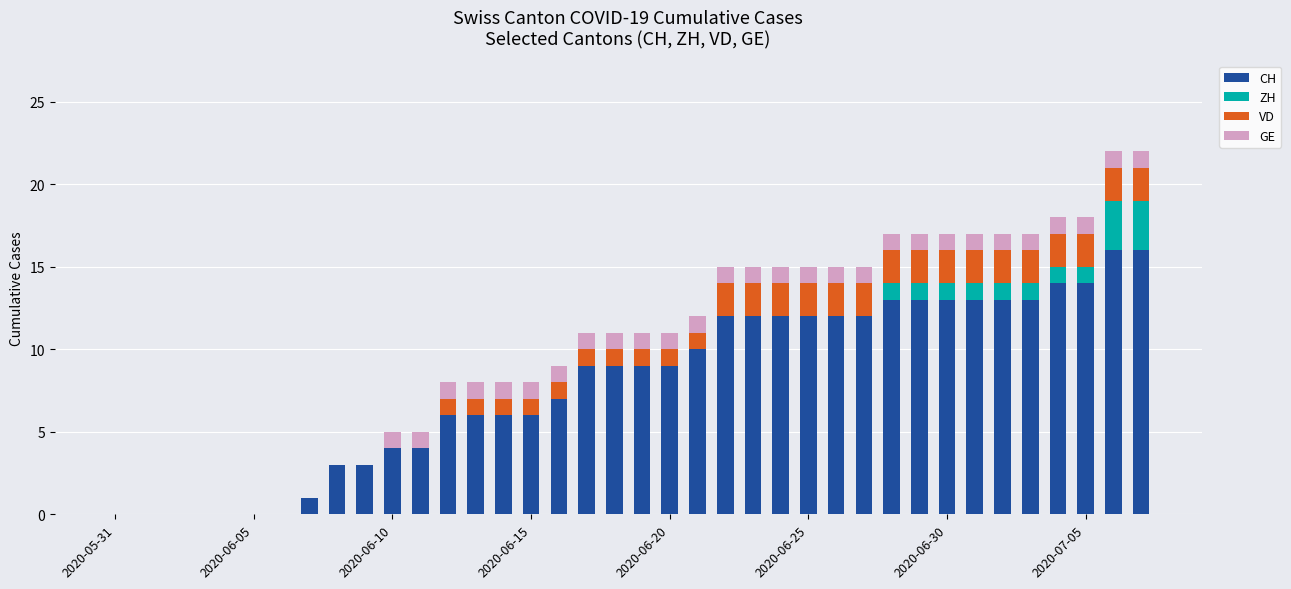

Which series has the largest total across all categories?

CH